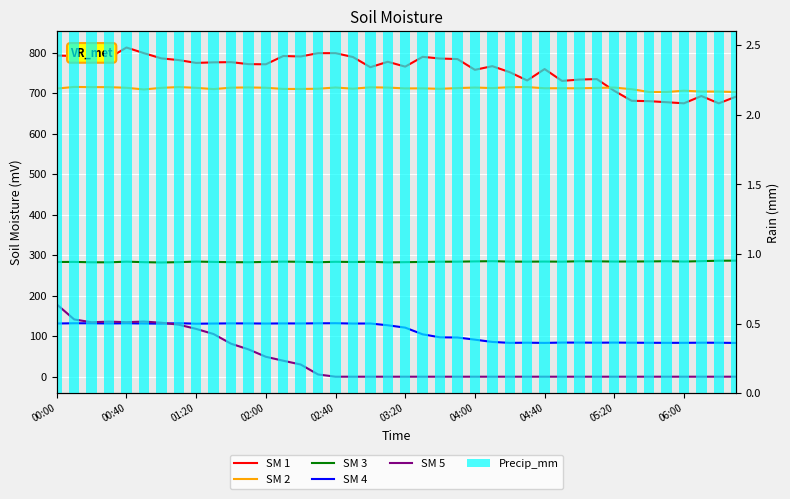

At which category is the sum across all series the highest?

00:00